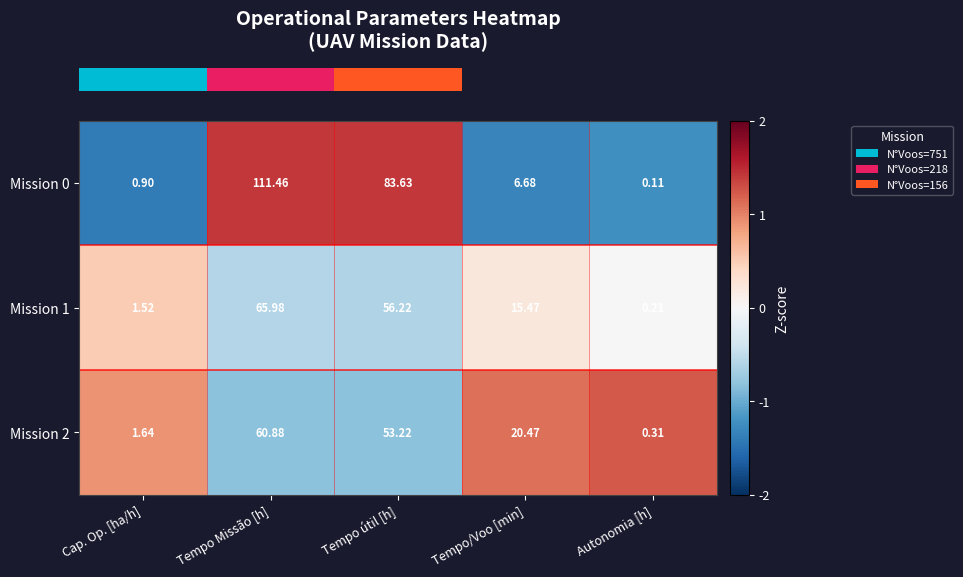

How many categories are shown in the chart?

5